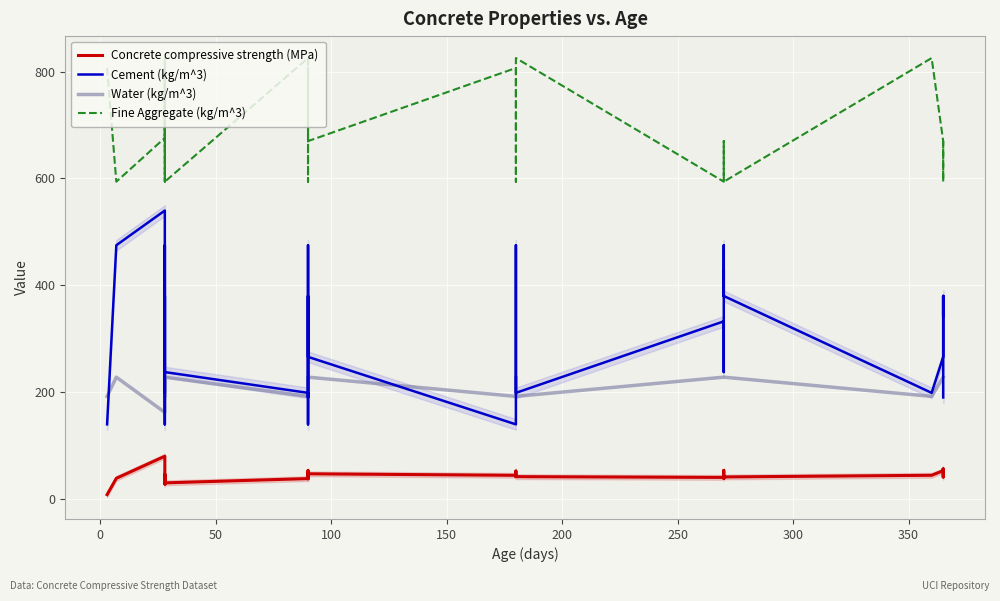

Is this an area chart (filled region under the line)?

No